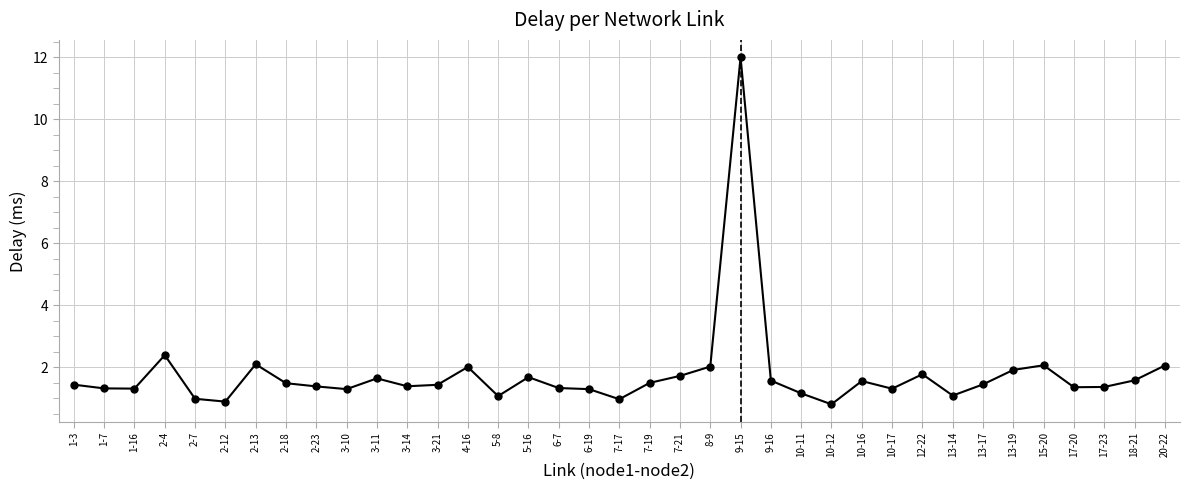

What is the smallest value displayed?

0.8